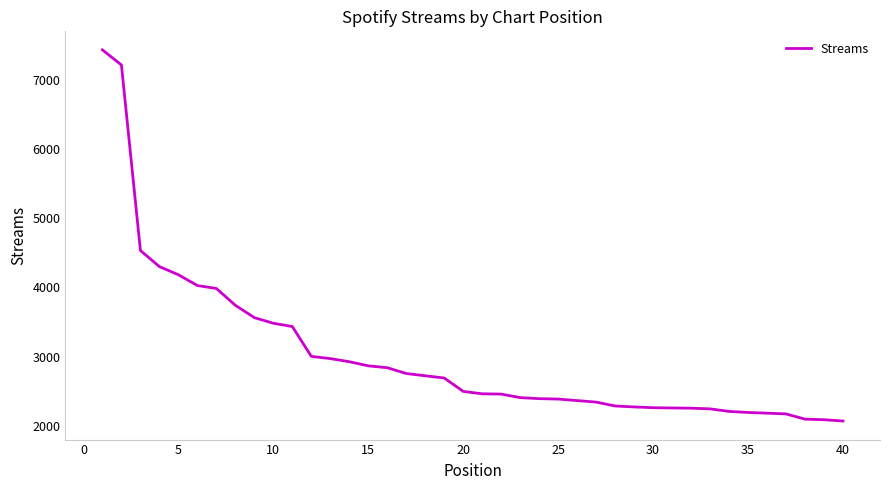

What is the difference between the maximum and minimum values?

5374